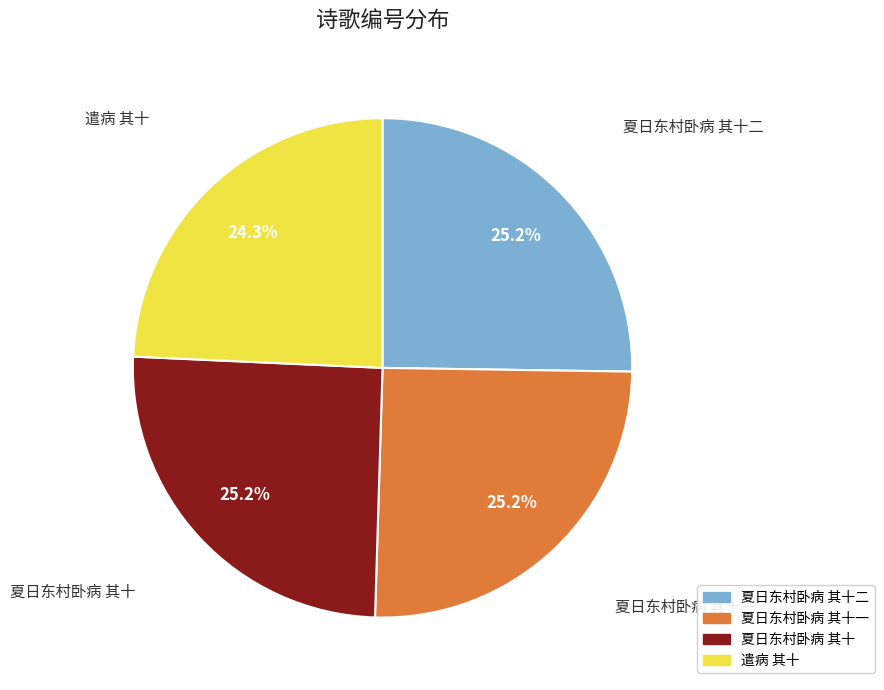

Is there a majority slice in this chart?

No